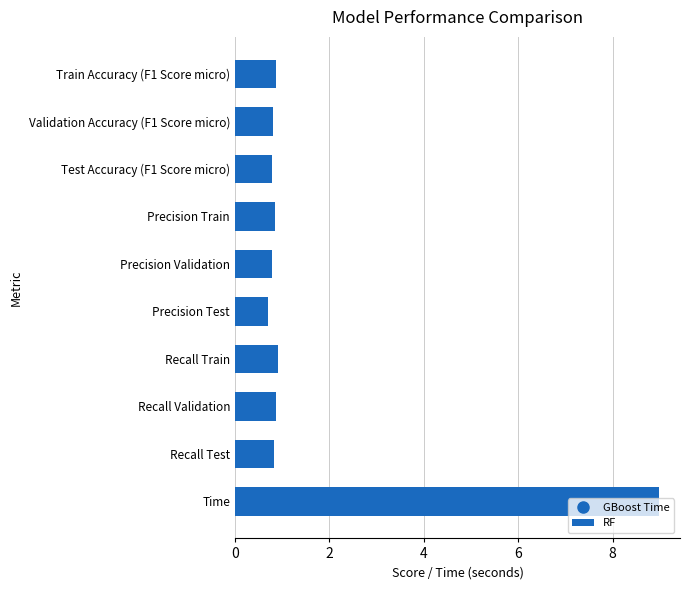

How many data points does each series have?

10